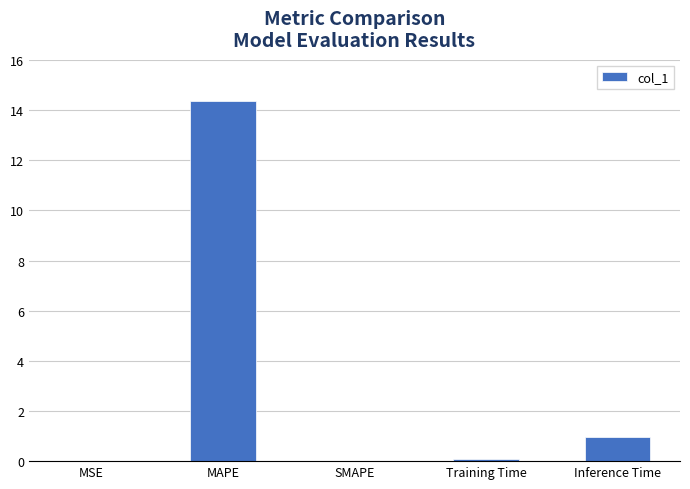

The chart shows a value of 19.3 at MAPE. True or false?

False